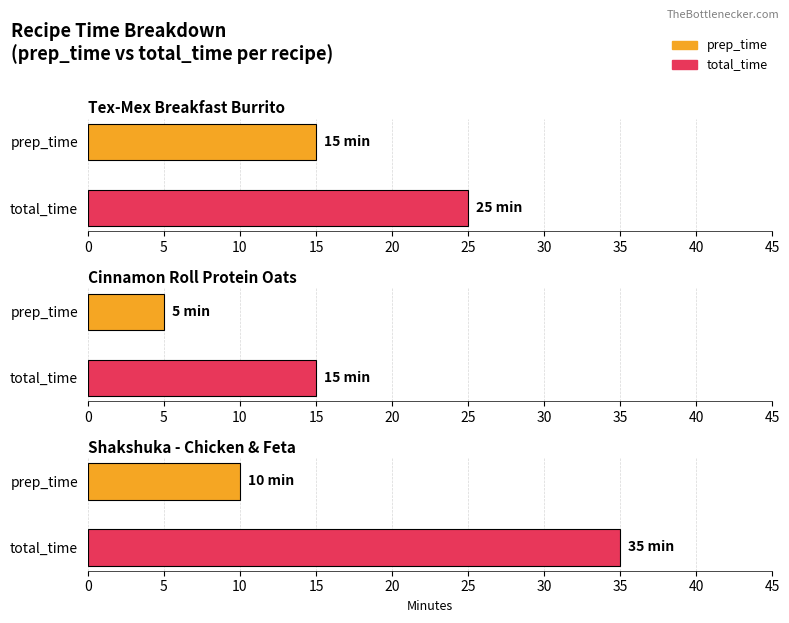

List the labels in order of total_time value, largest first.

Shakshuka - Chicken & Feta, Tex-Mex Breakfast Burrito, Cinnamon Roll Protein Oats